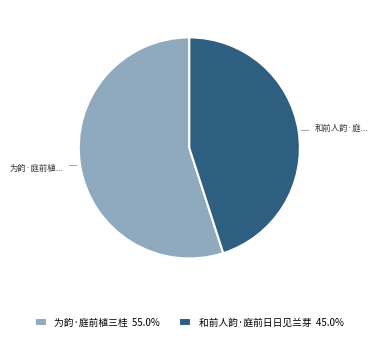

Which has a higher value, 和前人韵·庭前日日见兰芽 or 为韵·庭前植三桂?

为韵·庭前植三桂